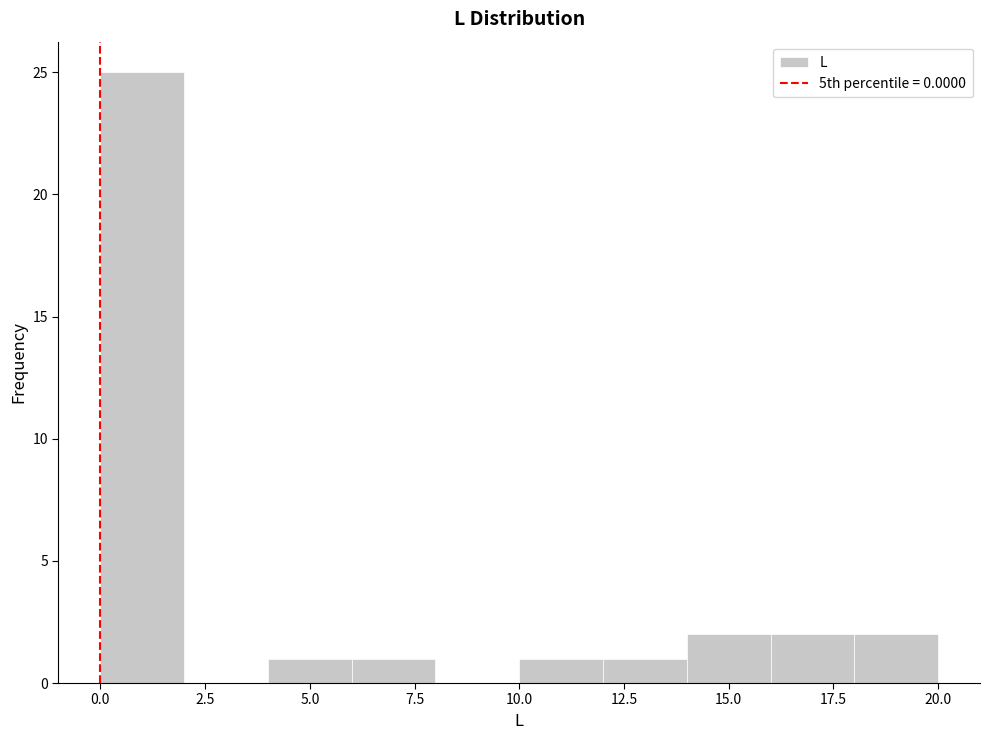

Reading left to right, list every bar in this chart as the range it spans on the x-axis followed by its height. The values are not printed on the chart, so give them approximately, as read against the axis.

0 to 2: 25
2 to 4: 0
4 to 6: 1
6 to 8: 1
8 to 10: 0
10 to 12: 1
12 to 14: 1
14 to 16: 2
16 to 18: 2
18 to 20: 2